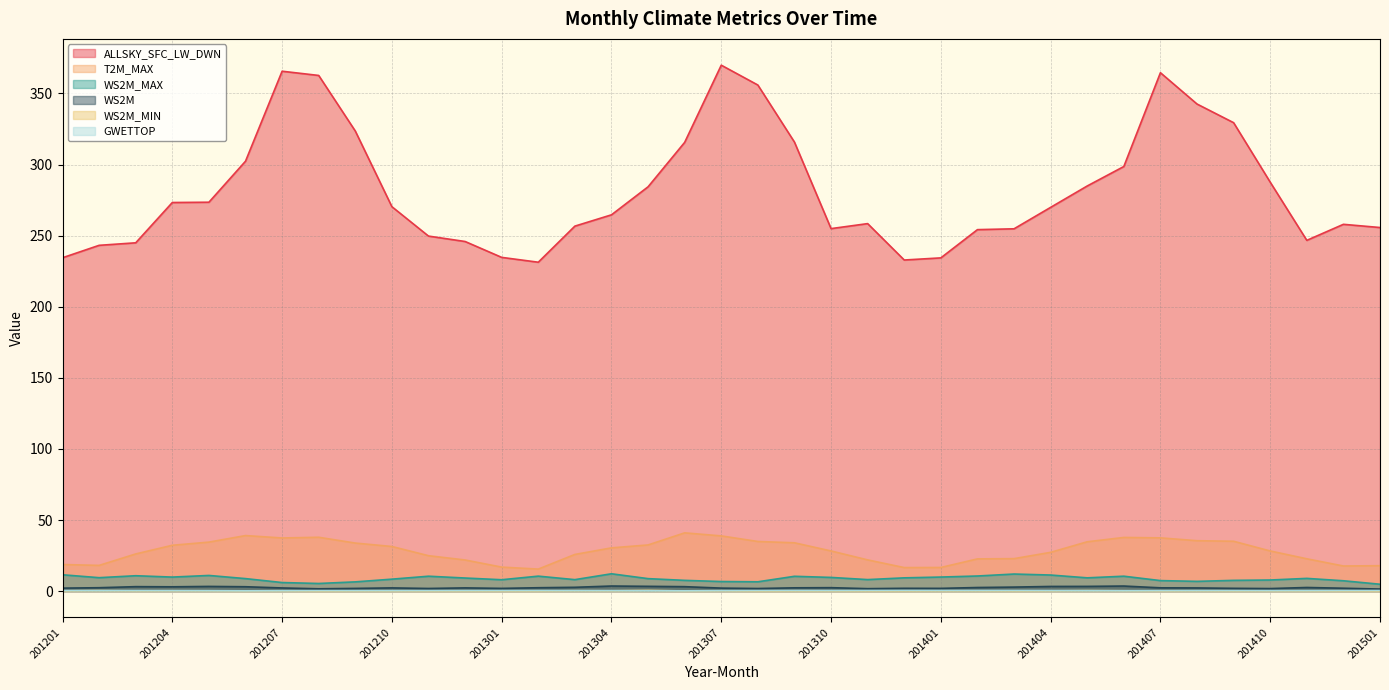

Which series has the largest total across all categories?

ALLSKY_SFC_LW_DWN